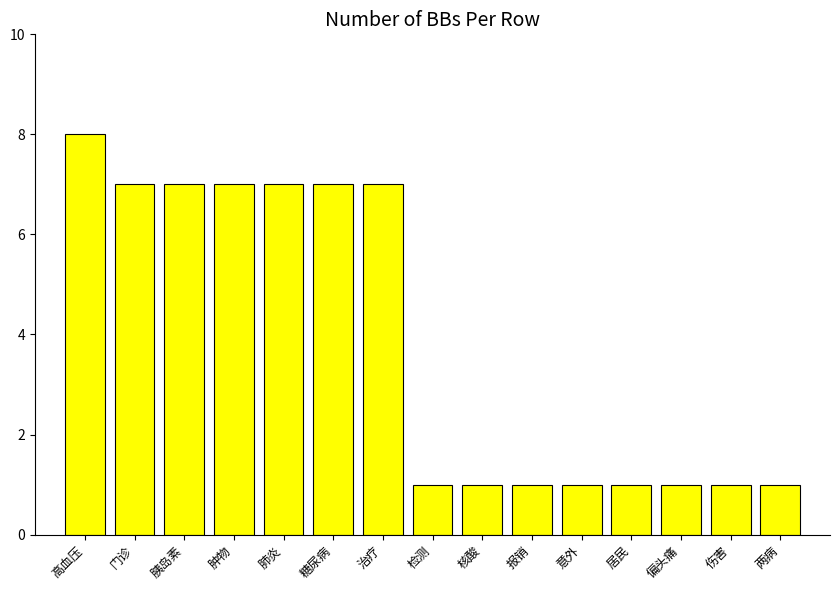

Which has a higher value, 肿物 or 意外?

肿物